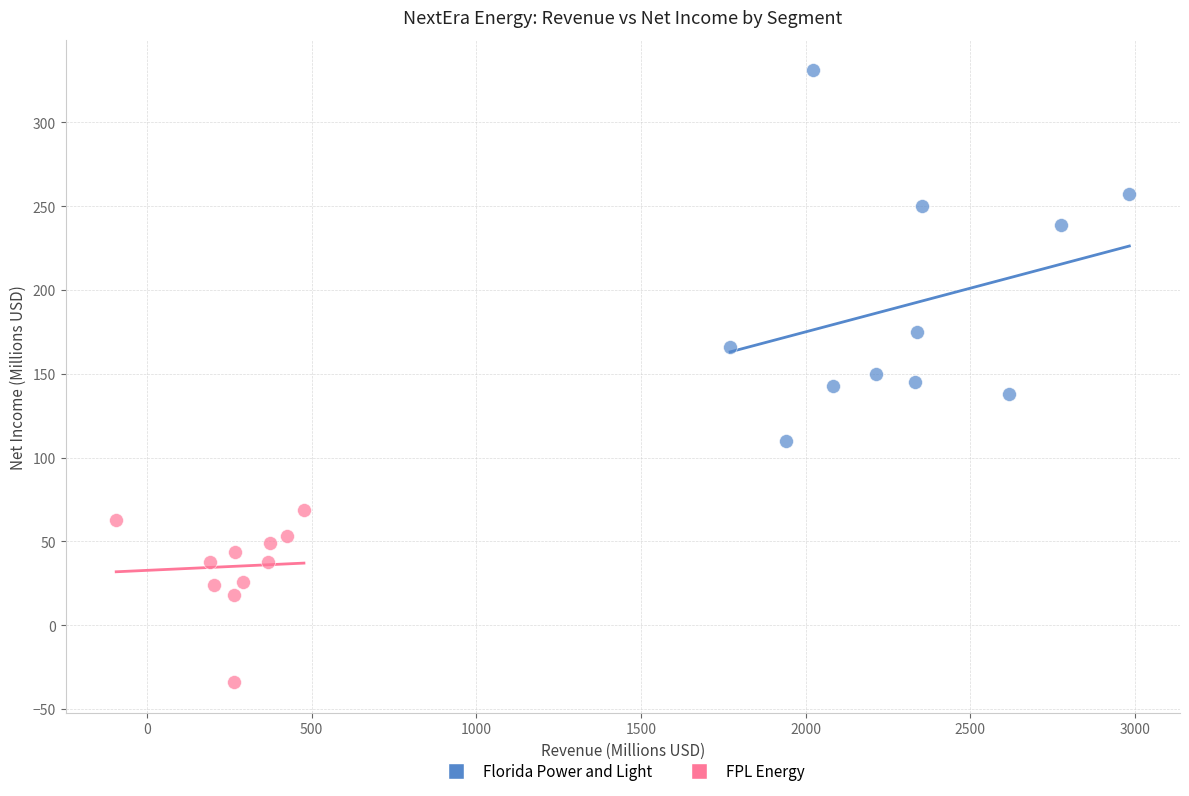

Which series has the largest Y range (max minus min)?

Florida Power and Light